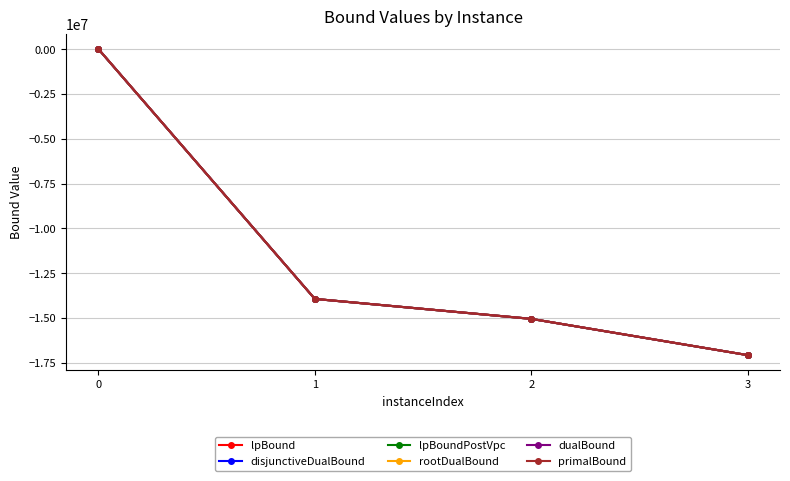

Rank the categories by disjunctiveDualBound value from lowest to highest.

3, 2, 1, 0